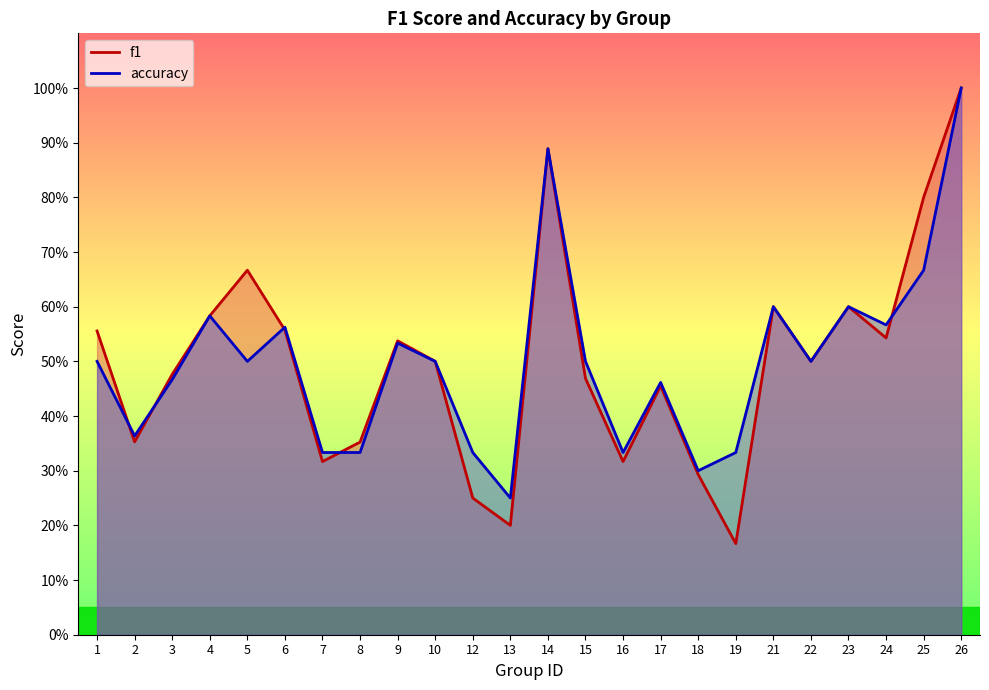

How many f1 values are between 0 and 1?

24